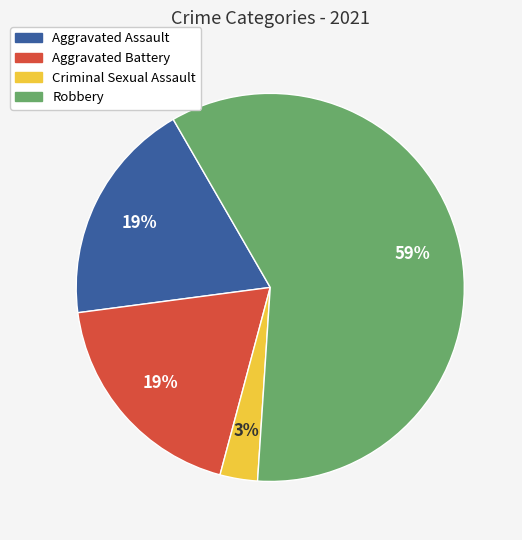

Which category accounts for the majority?

Robbery